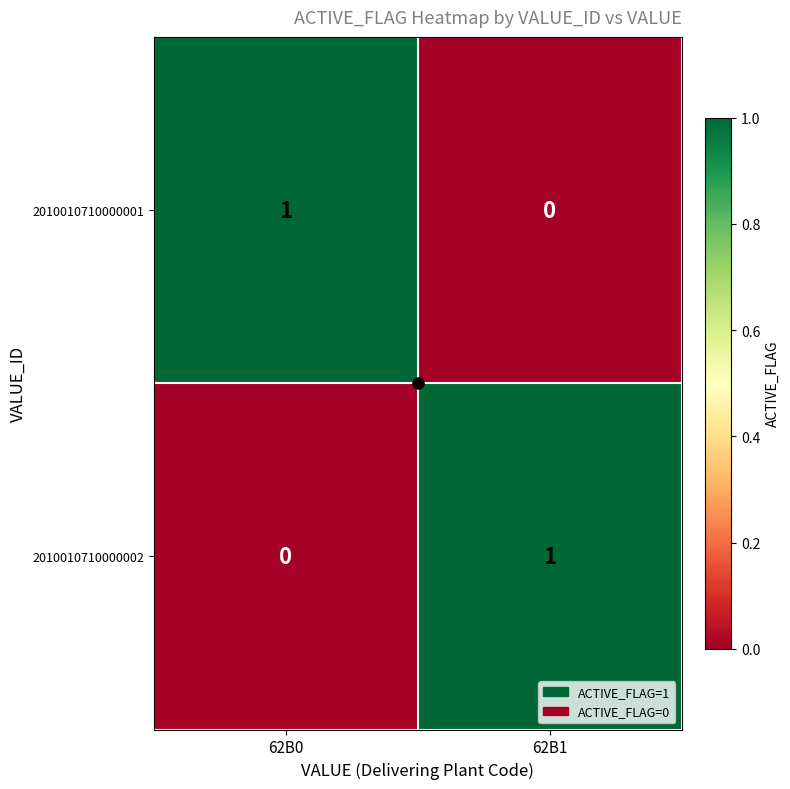

Rank the series at 62B1 from lowest to highest value.

2010010710000001, 2010010710000002